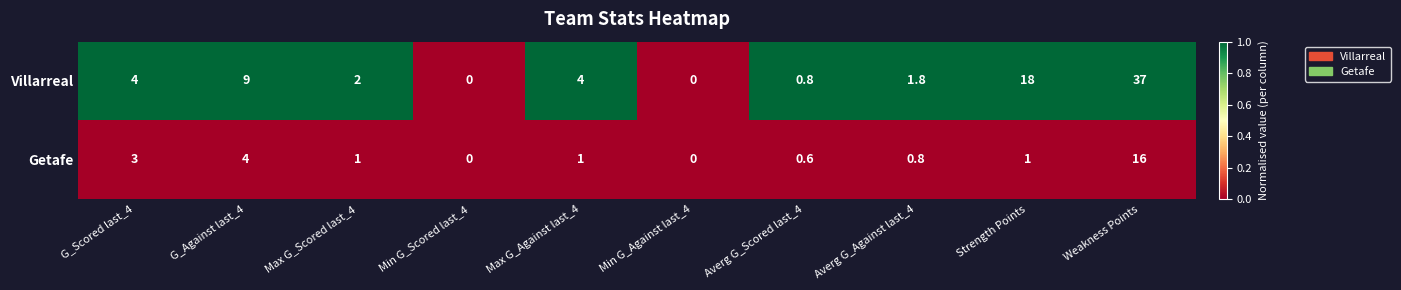

Which series changed the most between Min G_Scored last_4 and Max G_Against last_4?

Villarreal